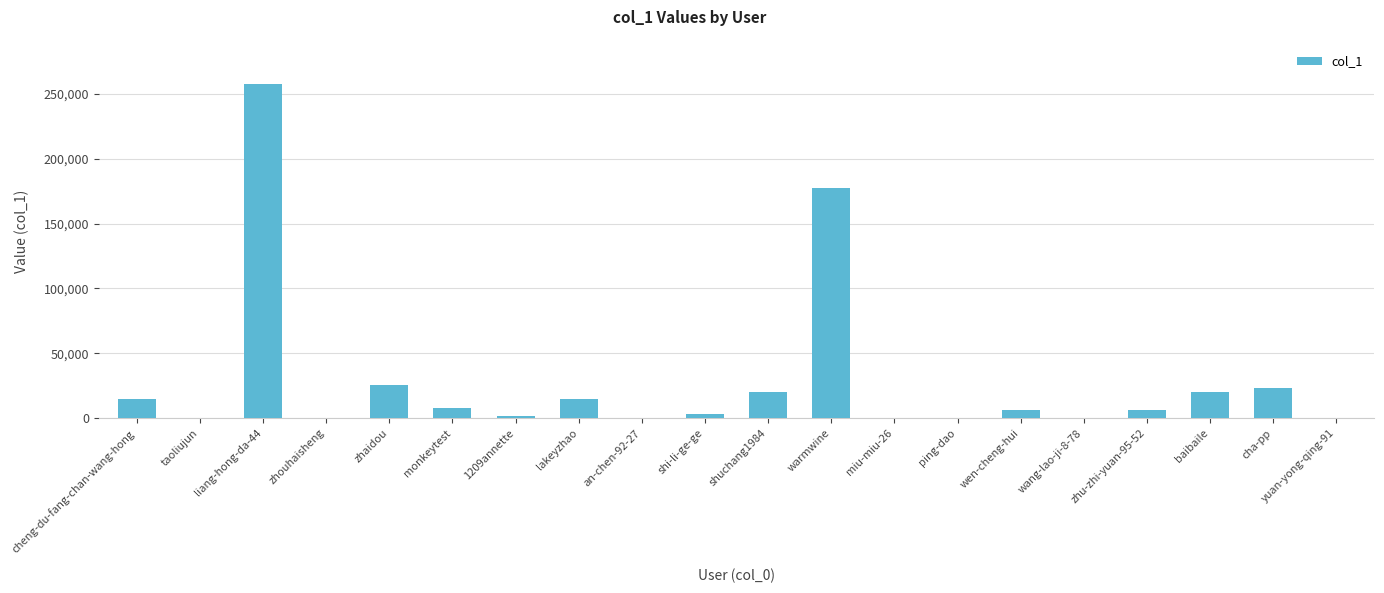

Is it true that the value at zhaidou is 11290?

False